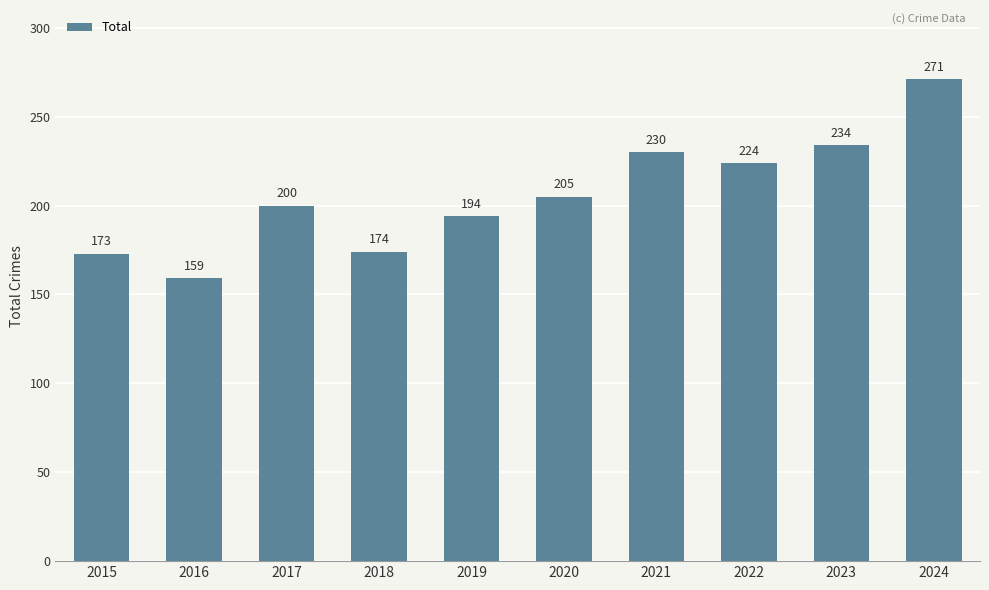

What is the change in value from 2022 to 2024?

+47